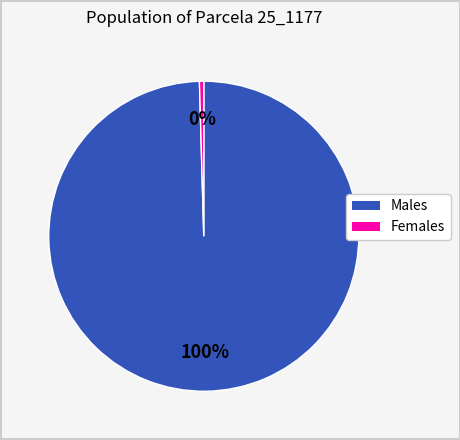

To the nearest percent, what is the average slice percentage?

50%